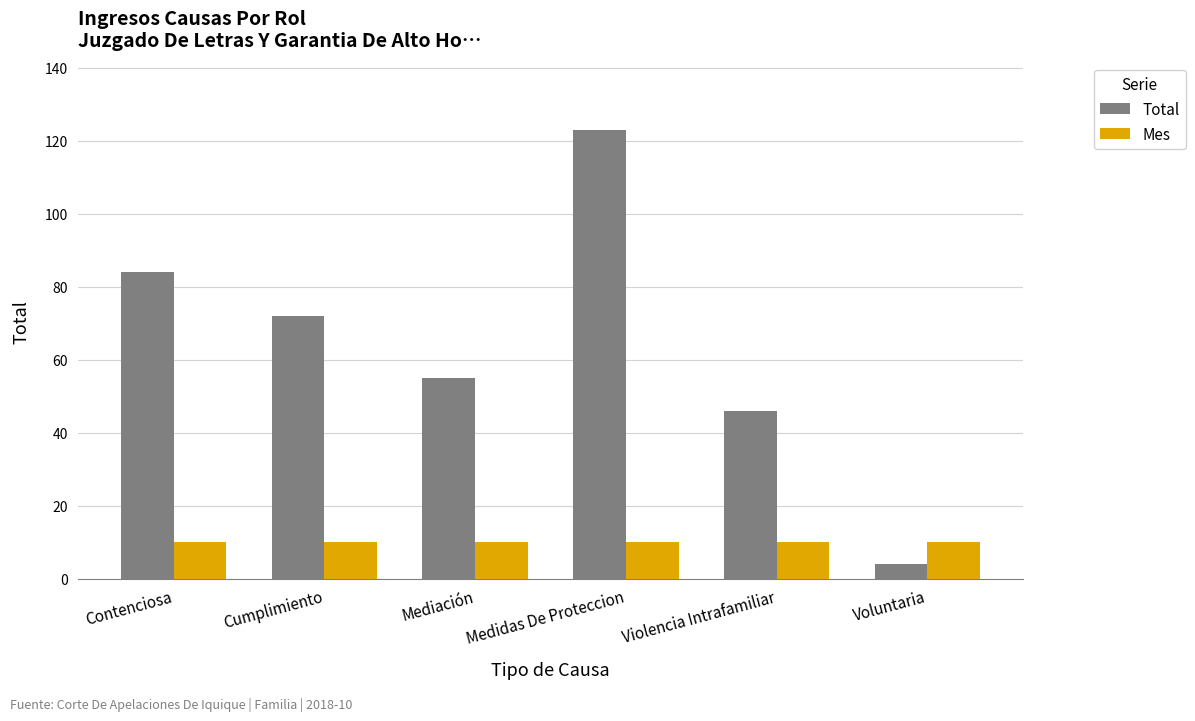

What is the sum of the Total values at Mediación and Voluntaria?

59